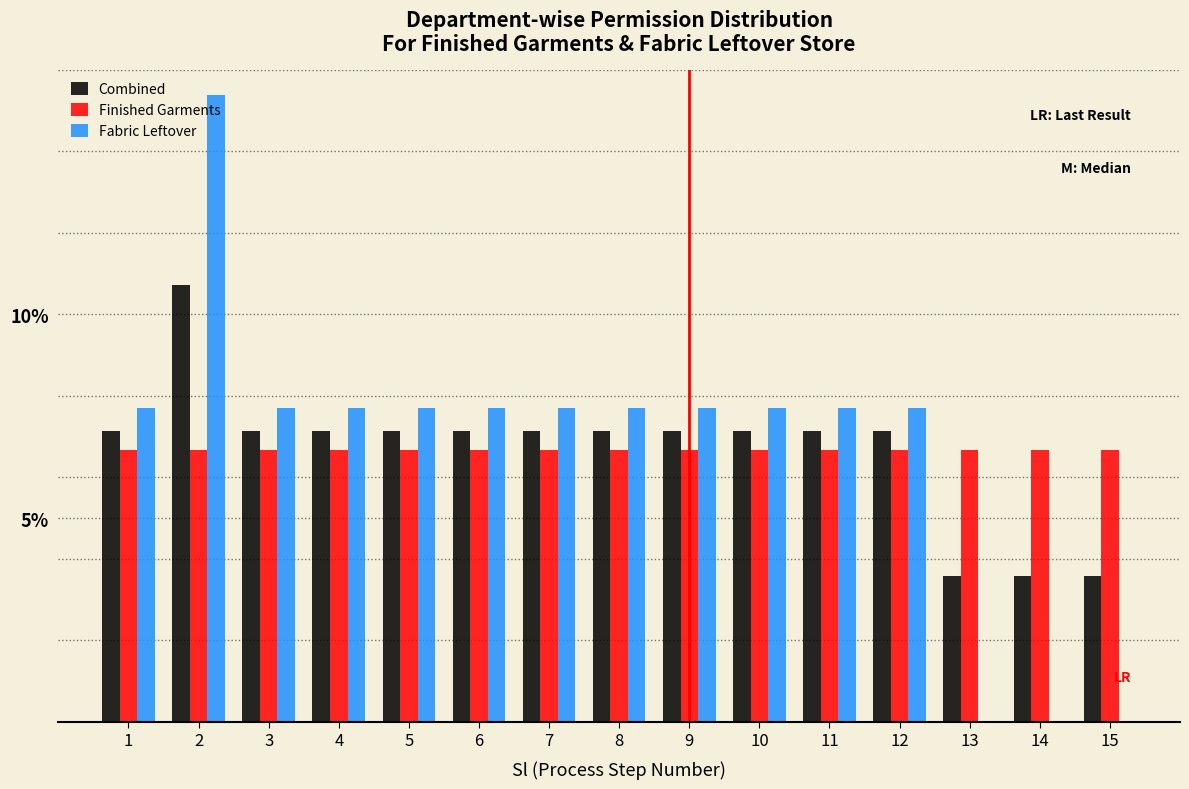

What is the sum of the Finished Garments values at 15 and 4?

13.3